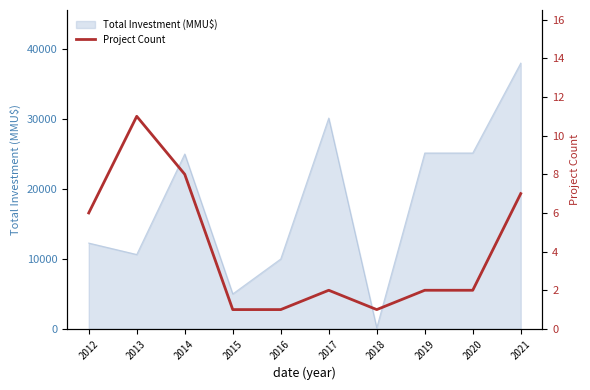

At which label does Total Investment (MMU$) reach its peak?

2021